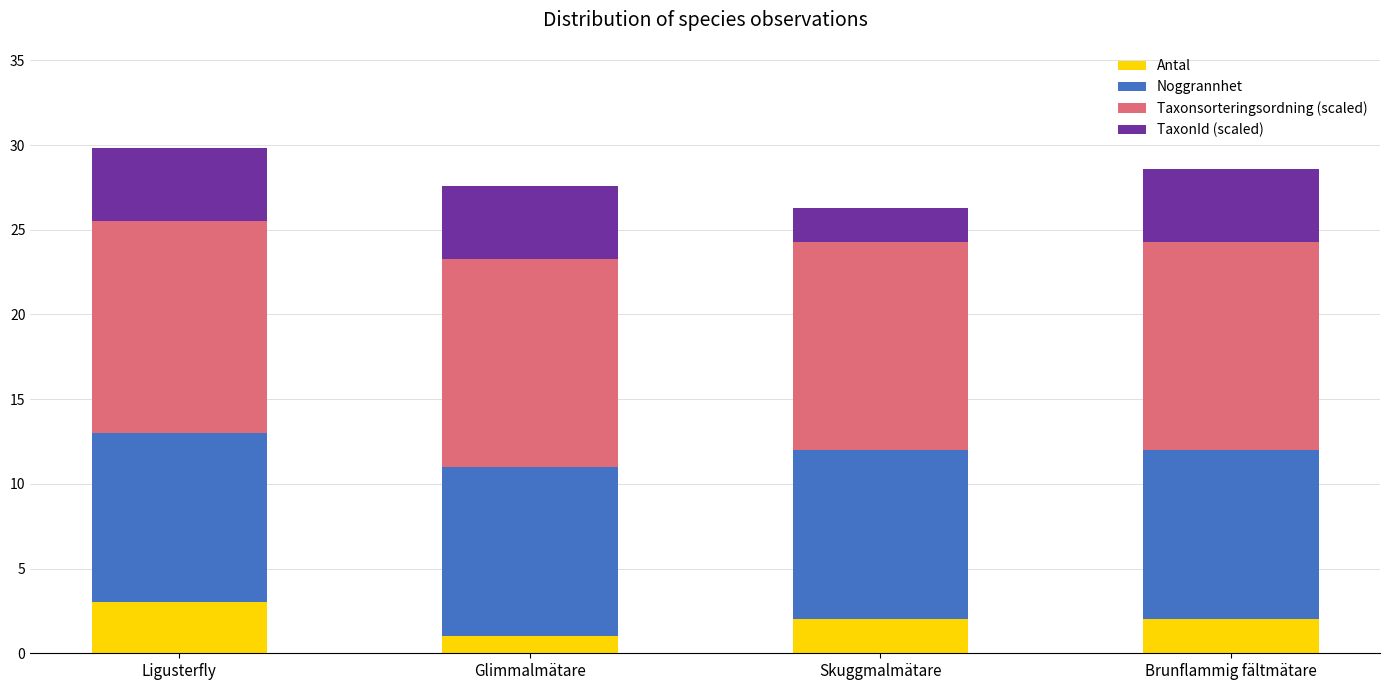

The value of Antal at Skuggmalmätare is 0.8. True or false?

False